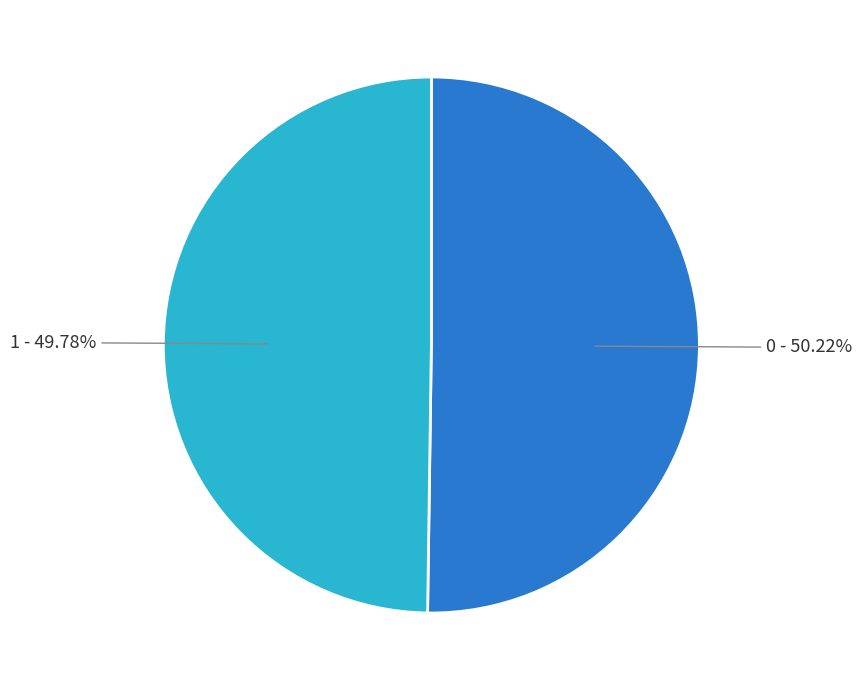

Is there a majority slice in this chart?

Yes